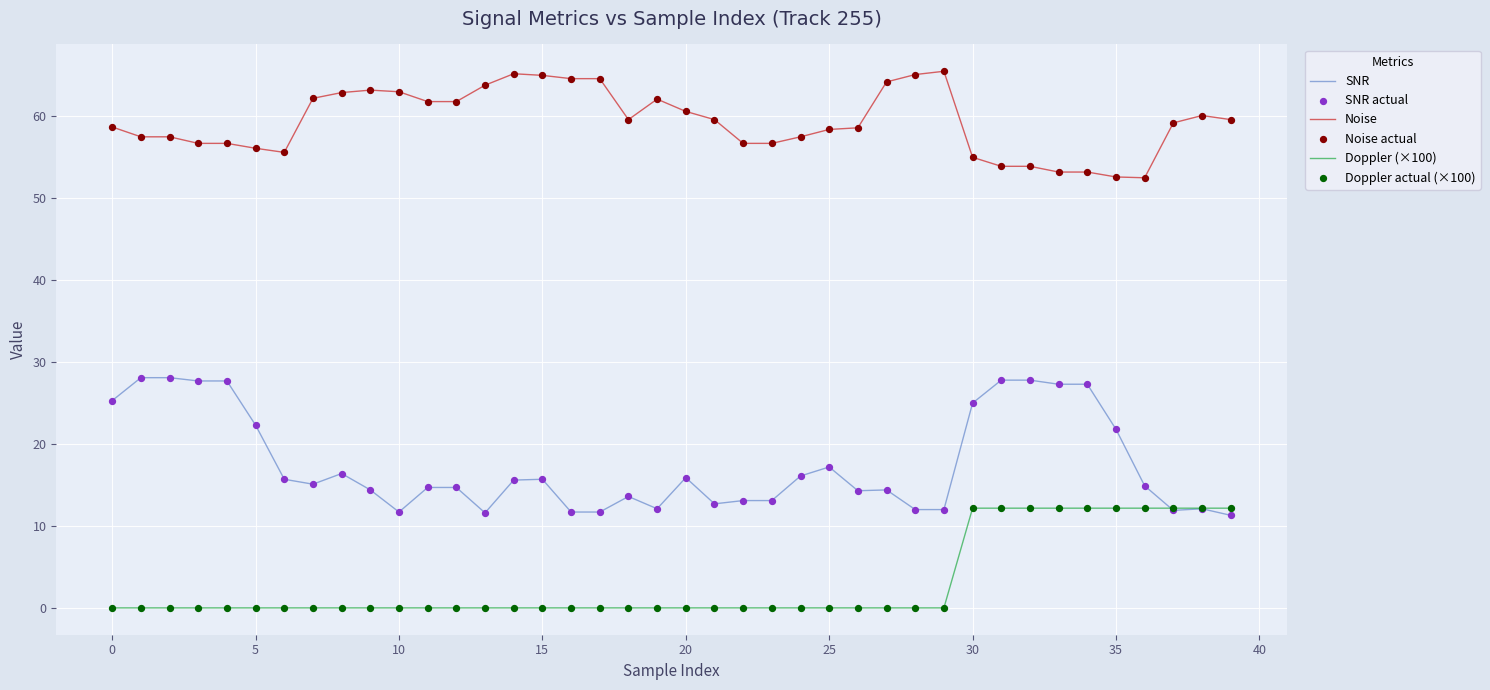

Which series has the largest range (max minus min)?

SNR